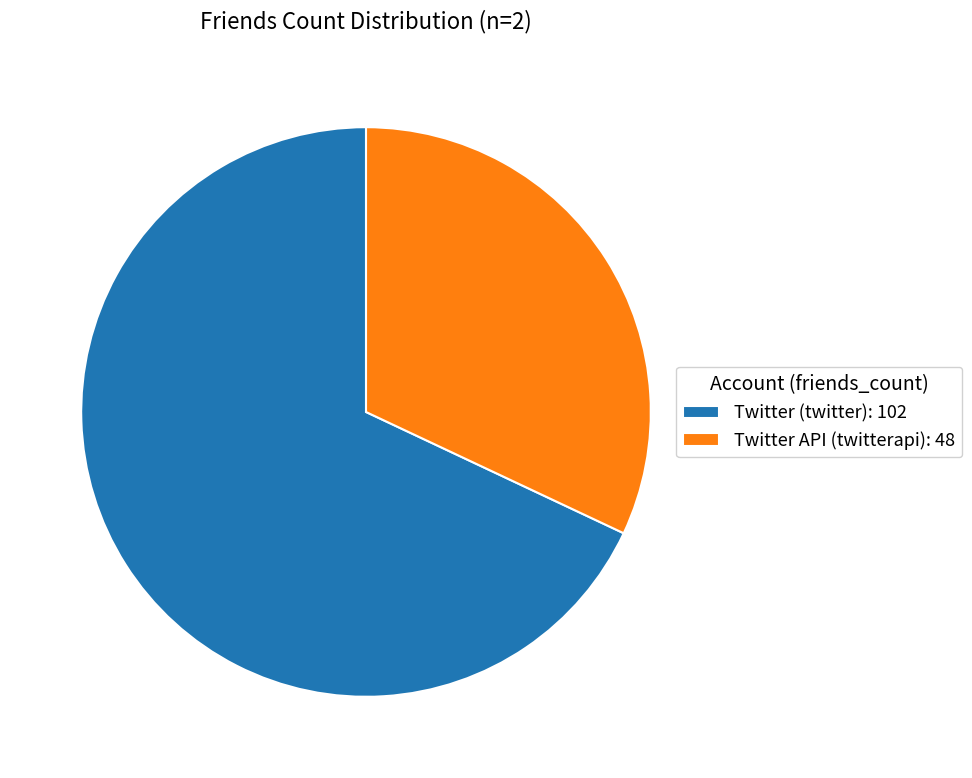

Does any single category account for the majority?

Yes